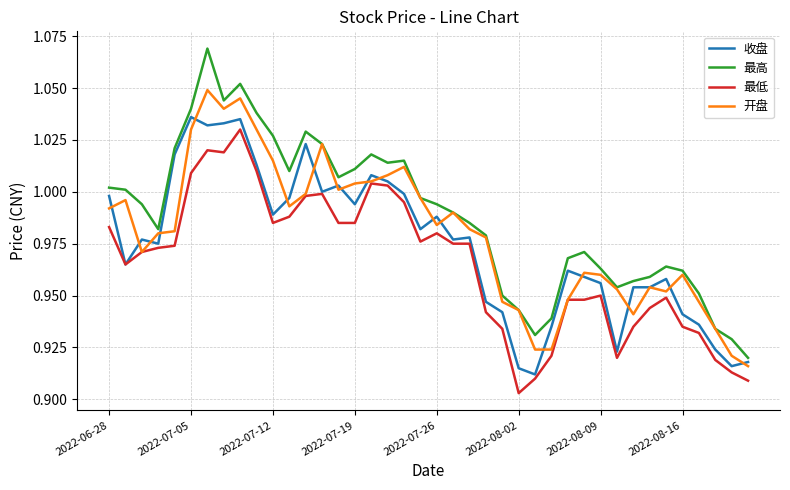

Which series has the largest range (max minus min)?

最高